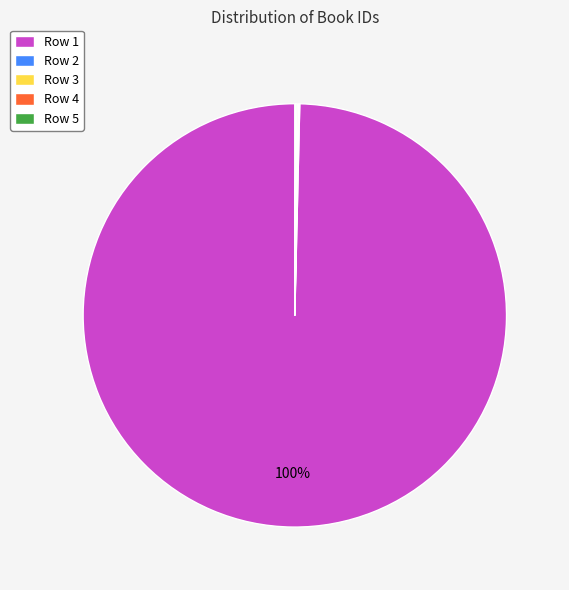

Does Row 1 account for over 50% of the chart?

Yes